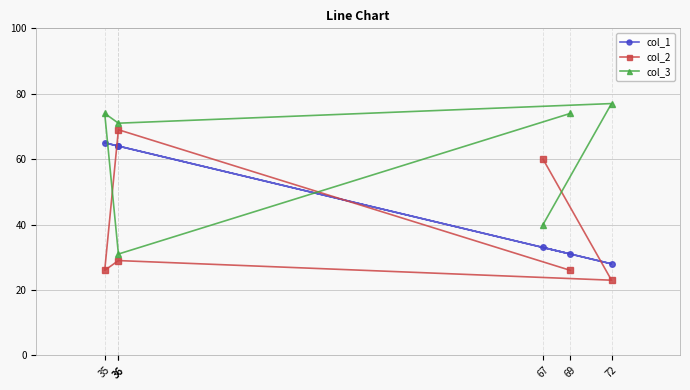

Between 36 and 35, which is larger?

35